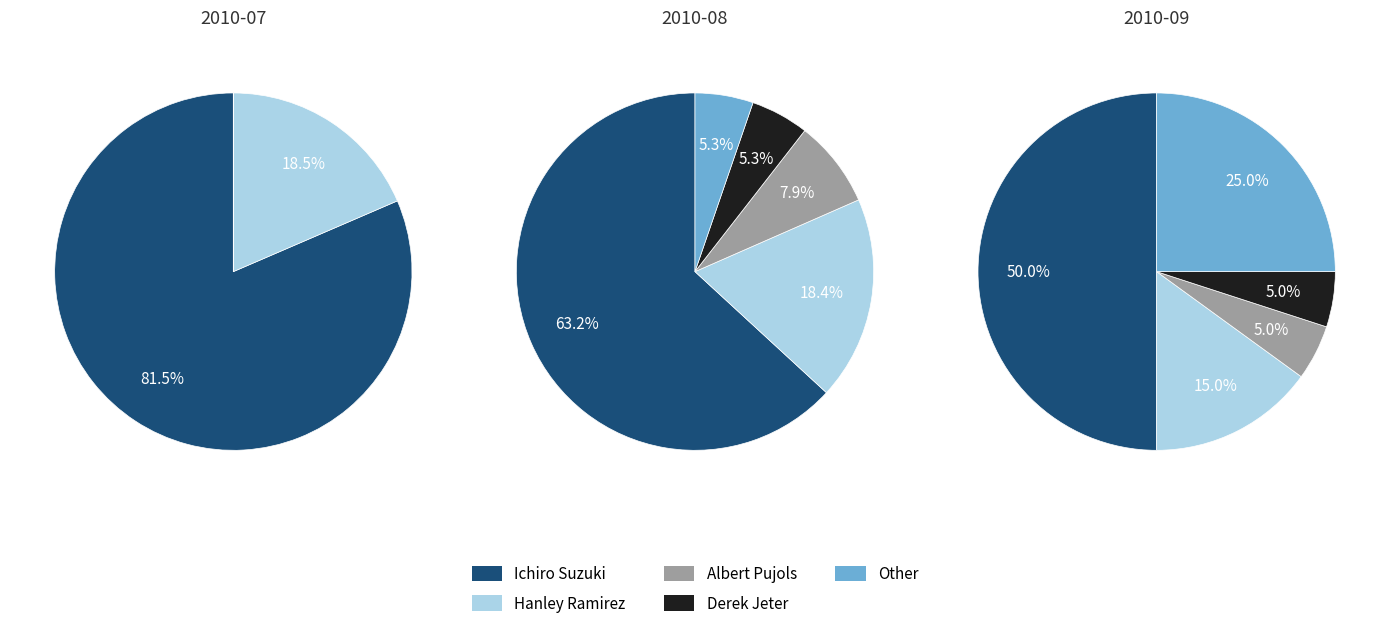

Rank the categories by value from highest to lowest.

Ichiro Suzuki, Hanley Ramirez, Other, Albert Pujols, Derek Jeter